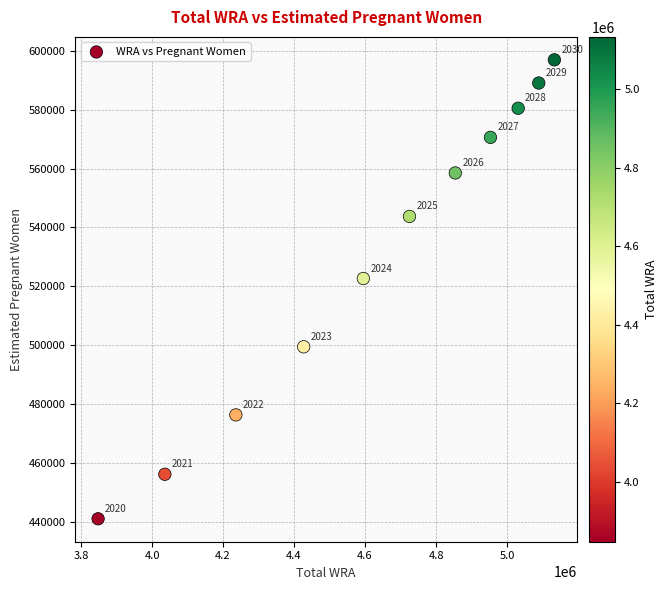

What Y value in the scatter plot is closest to 518991?

522668.9